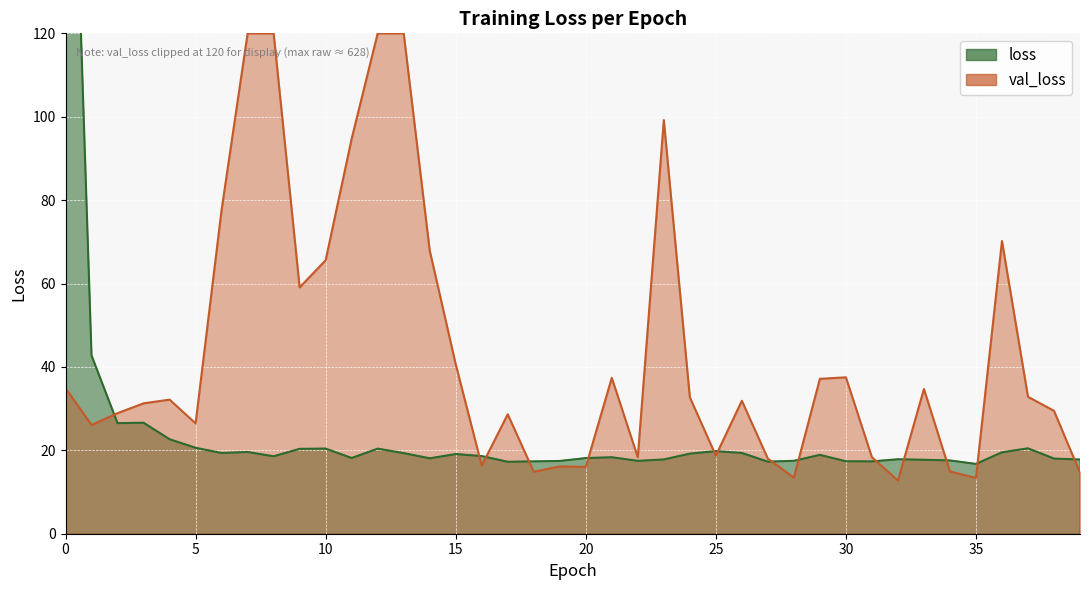

What is the difference between the values at 7 and 34?

2.0